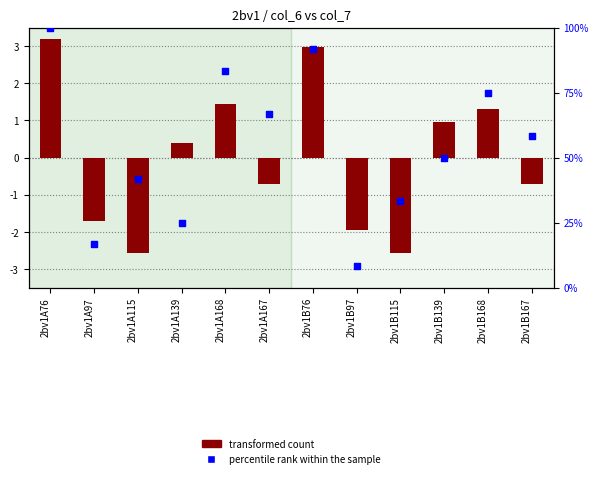

What are all the series names shown in the legend?

transformed count, percentile rank within the sample